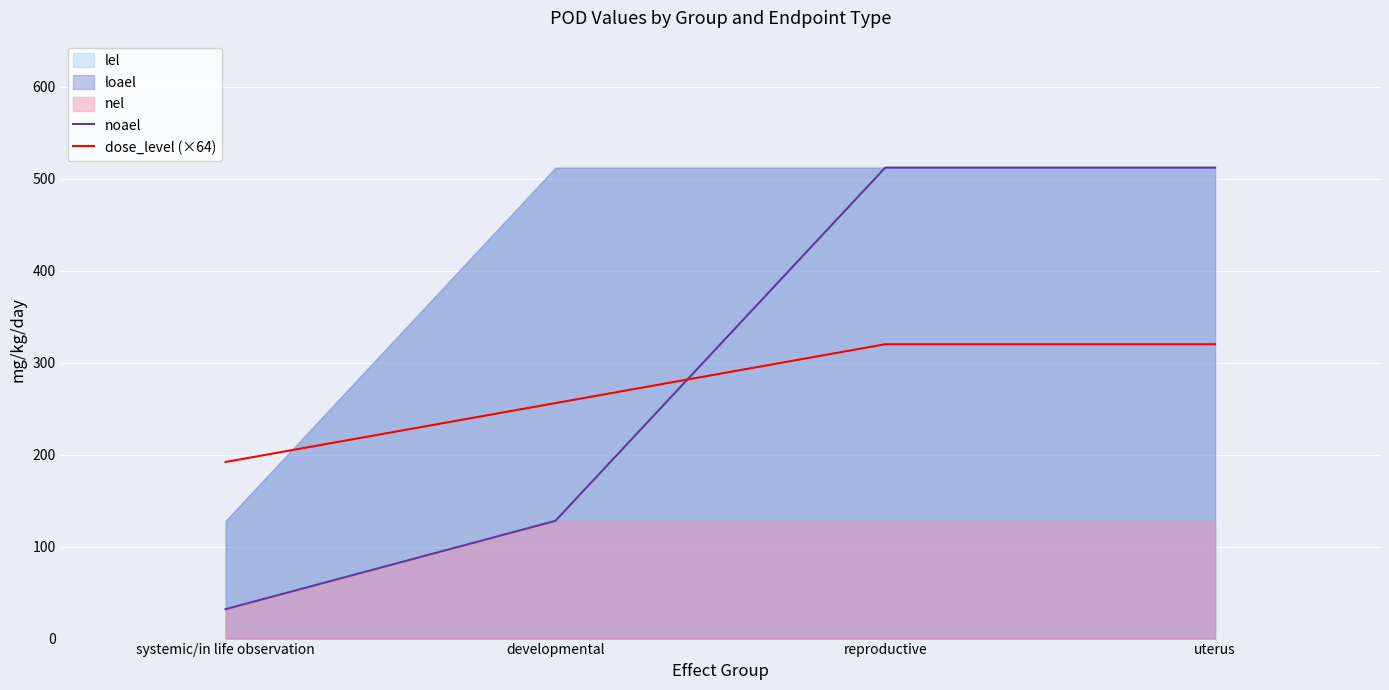

What is the difference between the highest and lowest values at systemic/in life observation?

160